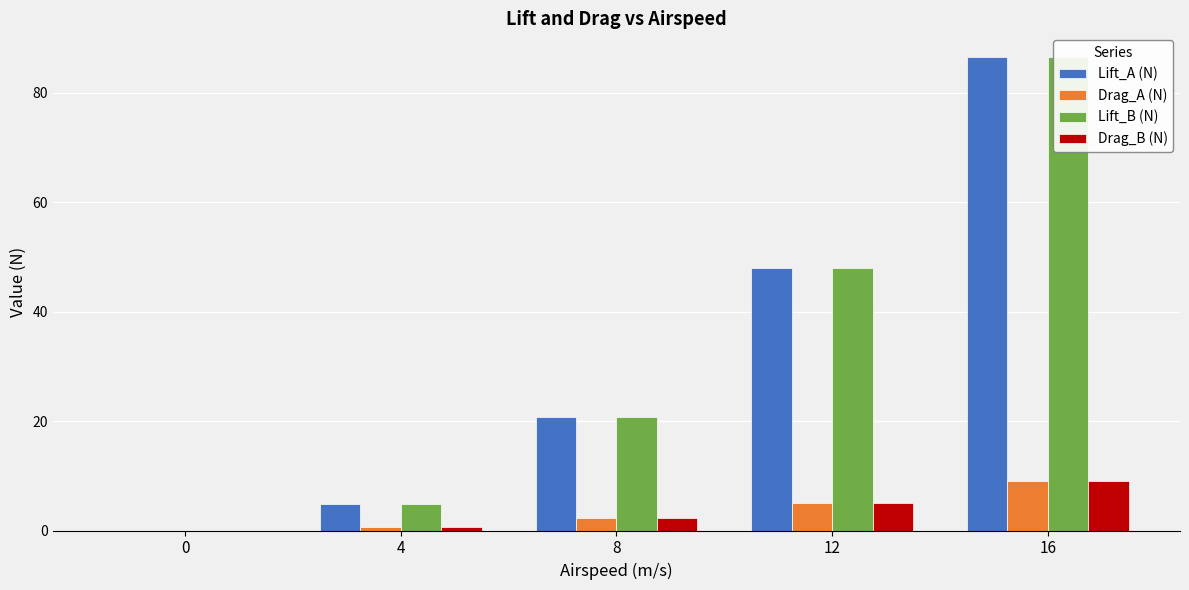

Are the bars grouped side by side (vs. stacked)?

Yes